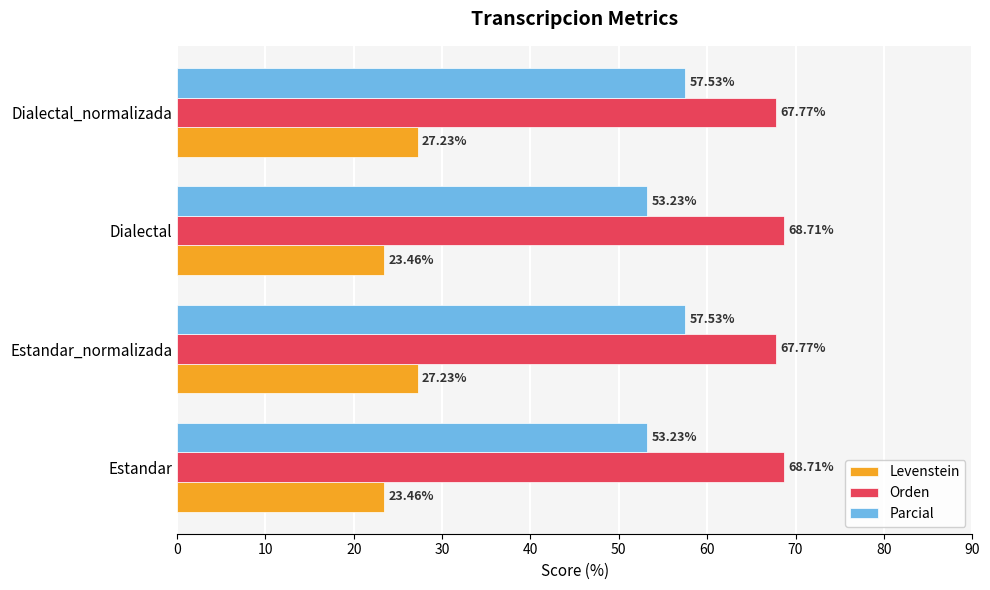

Which series has the largest total across all categories?

Orden